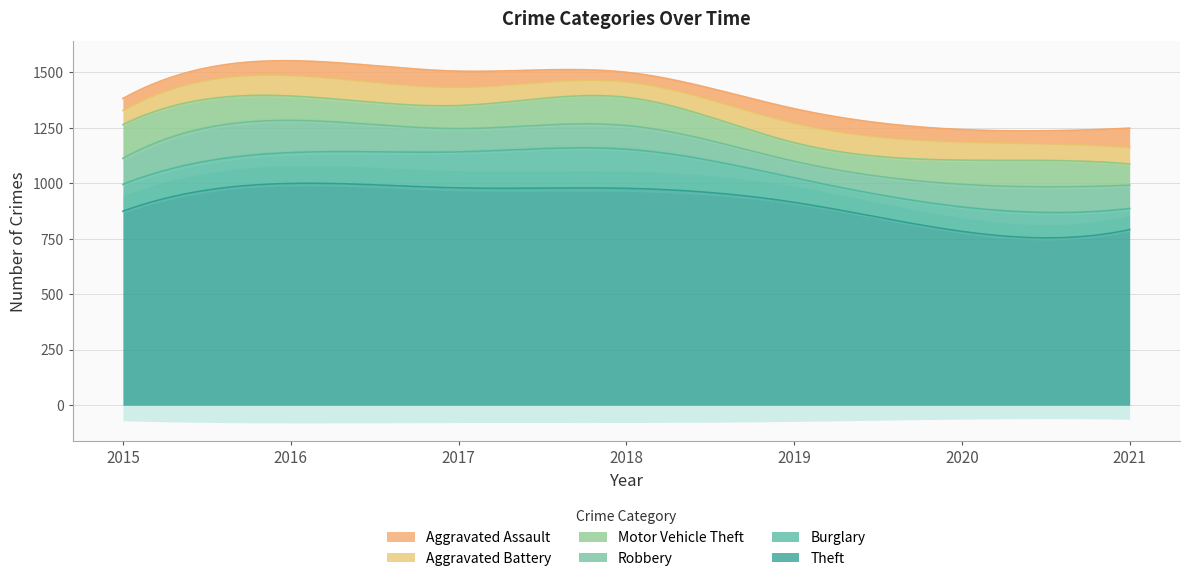

At how many categories does at least one series exceed 346?

7